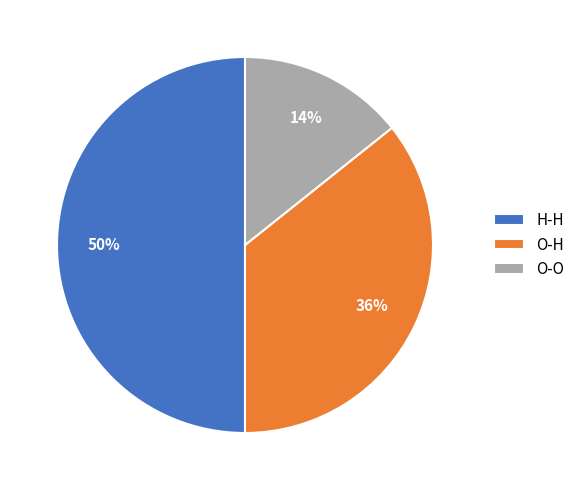

How many slices are in this pie chart?

3